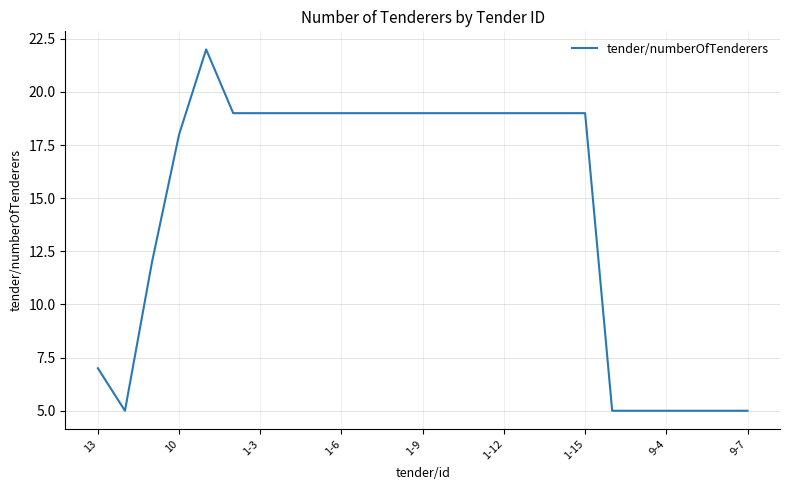

What is the difference between the maximum and minimum values?

17